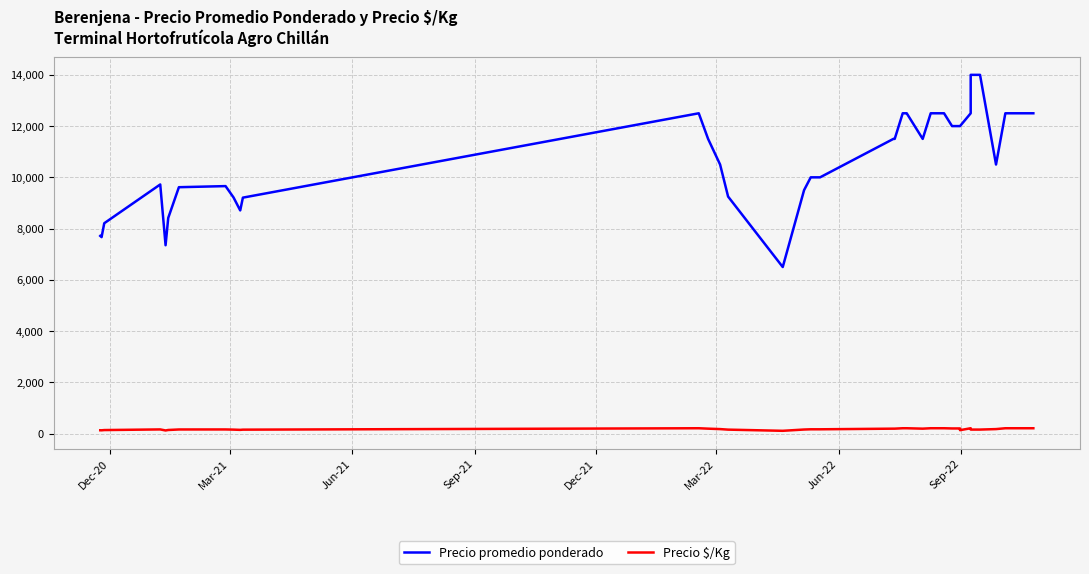

How many interior local valleys does the Precio $/Kg series have?

6